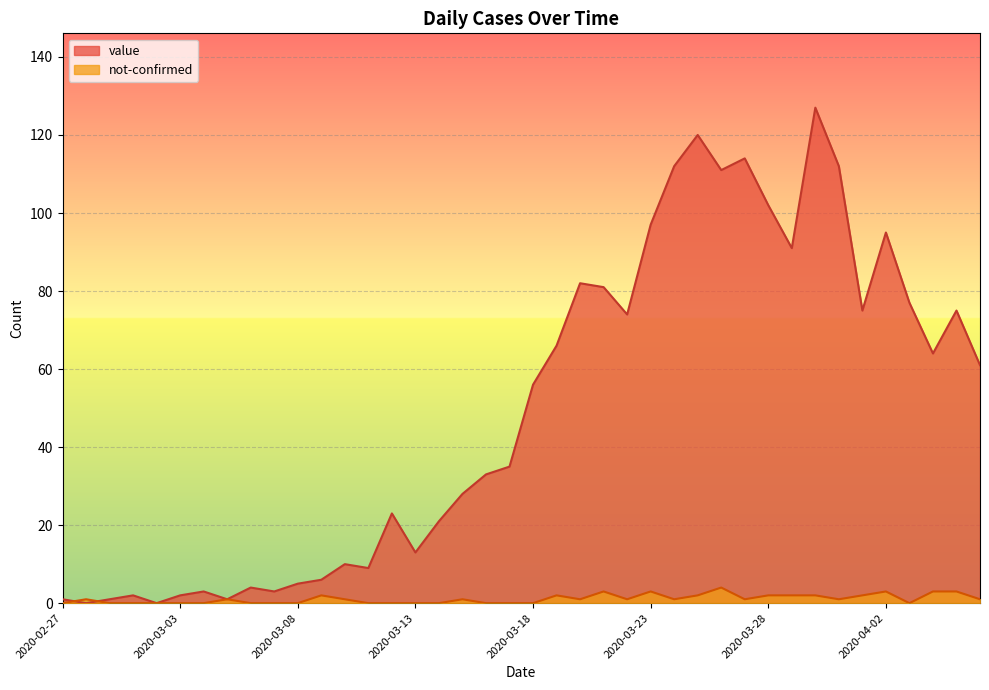

What are all the series names shown in the legend?

value, not-confirmed